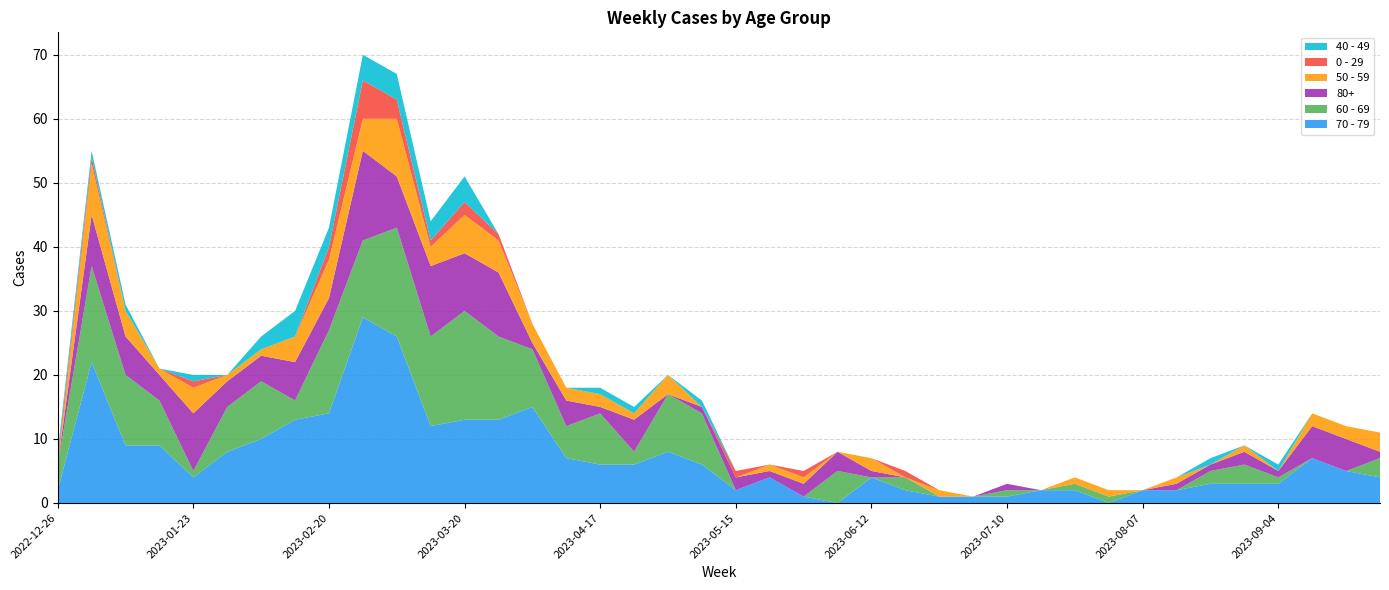

Reading left to right, what are all the values shown in this chart?

70 - 79: 2	22	9	9	4	8	10	13	14	29	26	12	13	13	15	7	6	6	8	6	2	4	1	0	4	2	1	1	1	2	2	0	2	2	3	3	3	7	5	4
60 - 69: 4	15	11	7	1	7	9	3	13	12	17	14	17	13	9	5	8	2	9	8	0	0	0	5	0	2	0	0	1	0	1	1	0	0	2	3	1	0	0	3
80+: 0	8	6	4	9	4	4	6	5	14	8	11	9	10	1	4	1	5	0	1	2	1	2	3	1	0	0	0	1	0	0	0	0	1	1	2	1	5	5	1
50 - 59: 0	8	4	1	4	1	1	4	6	5	9	3	6	5	3	2	2	1	3	0	0	1	1	0	2	0	1	0	0	0	1	1	0	1	0	1	0	2	2	3
0 - 29: 1	1	0	0	1	0	0	0	2	6	3	1	2	1	0	0	0	0	0	0	1	0	1	0	0	1	0	0	0	0	0	0	0	0	0	0	0	0	0	0
40 - 49: 1	1	1	0	1	0	2	4	3	4	4	3	4	0	0	0	1	1	0	1	0	0	0	0	0	0	0	0	0	0	0	0	0	0	1	0	1	0	0	0